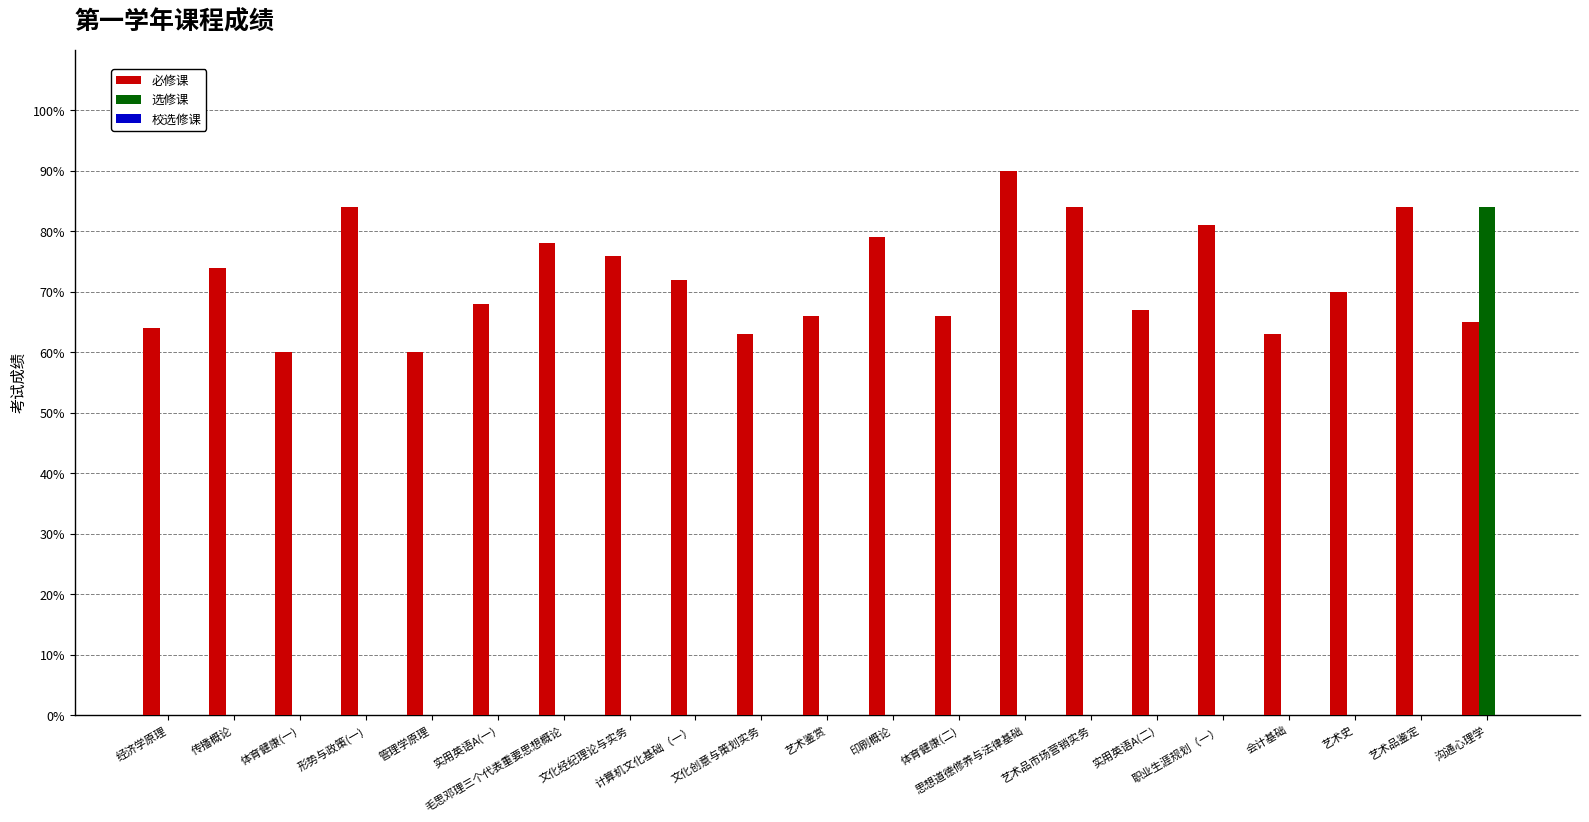

Which series has the largest total across all categories?

必修课